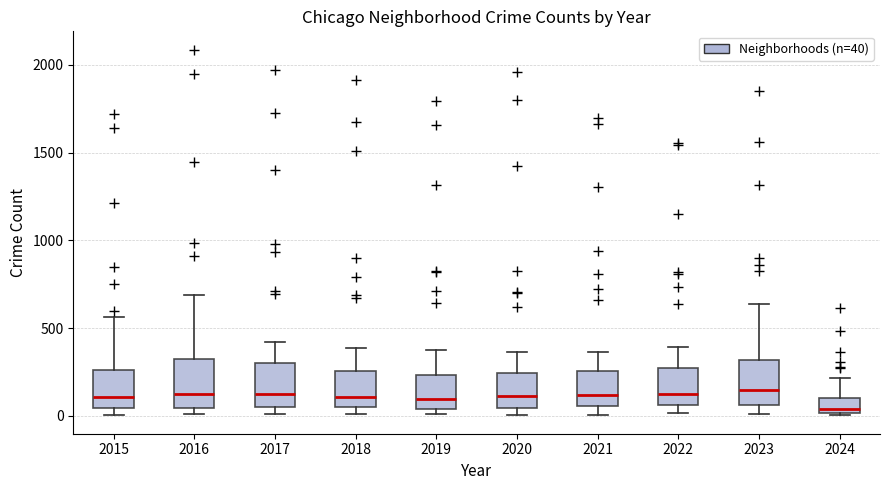

Where is the lower edge of the box at x = 2022 on the y-axis? The values are not printed on the chart, so give them approximately, as read against the axis.

50